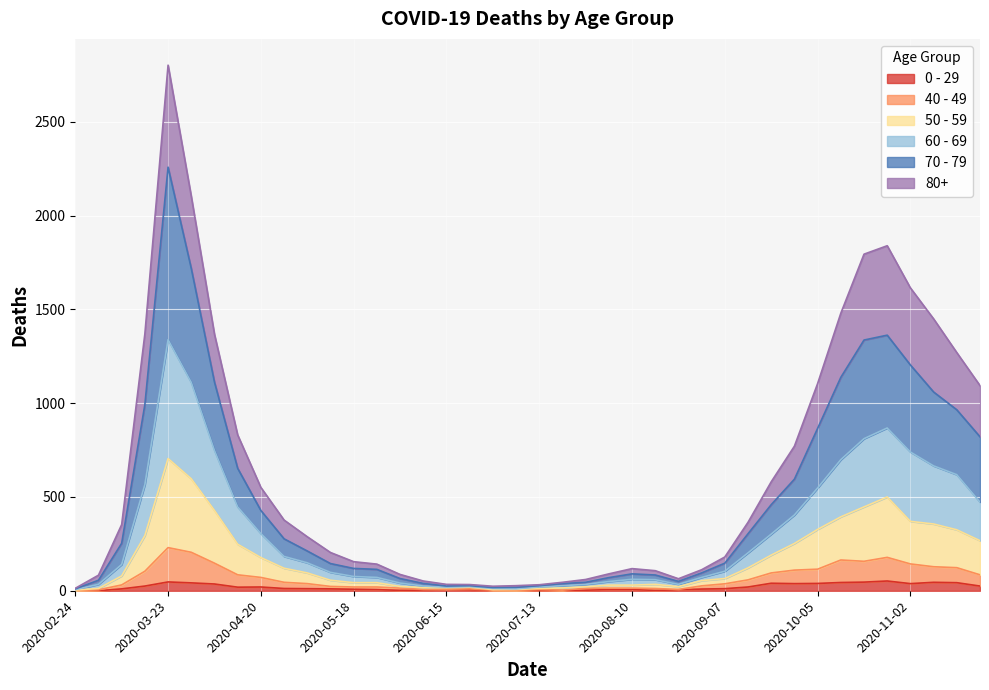

Where does the 50 - 59 series first go above 79?

2020-03-16